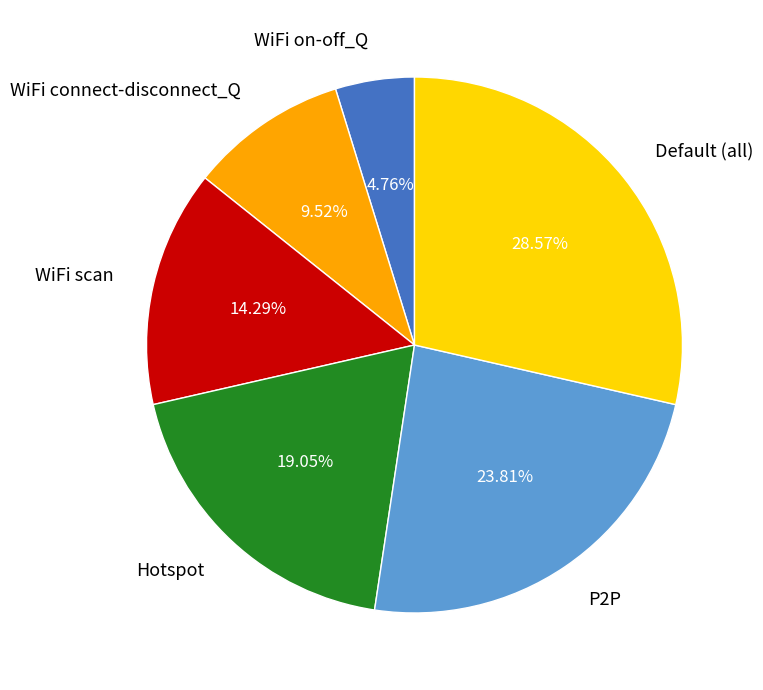

What percentage do WiFi scan and WiFi on-off_Q together represent?

19.0%